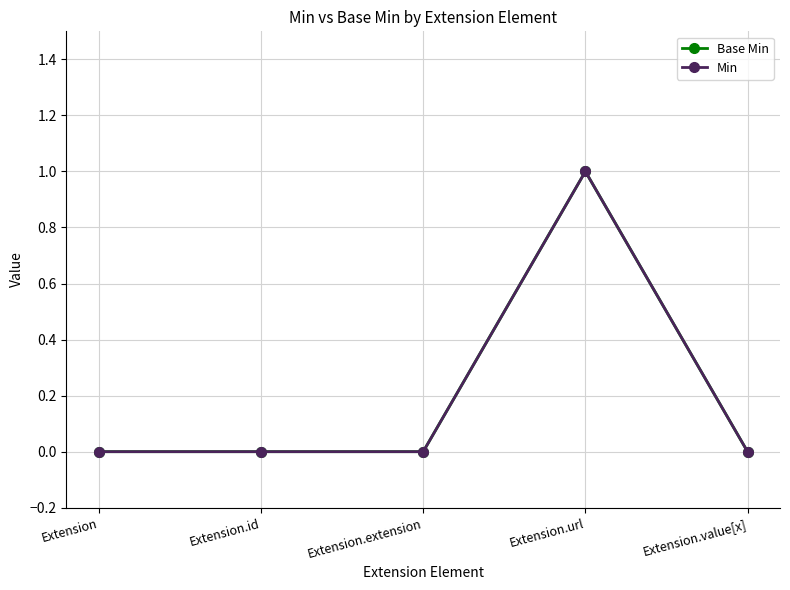

Reading left to right, transcribe all the data shown in this chart.

Base Min: 0	0	0	1	0
Min: 0	0	0	1	0